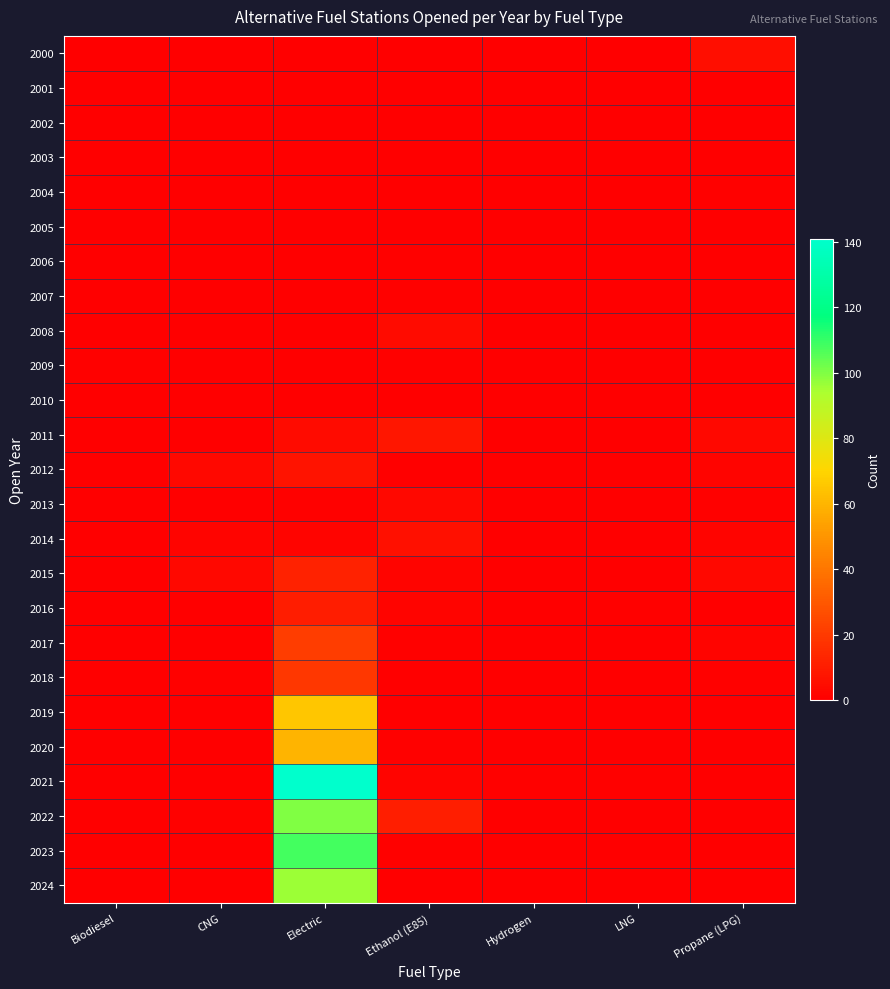

Which label corresponds to the largest value in the chart?

Electric